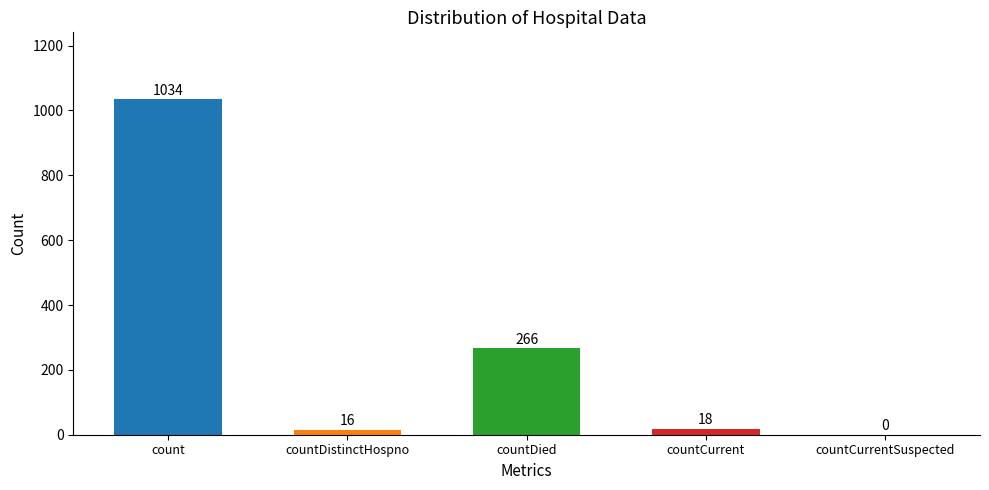

The chart shows a value of 61 at countDied. True or false?

False